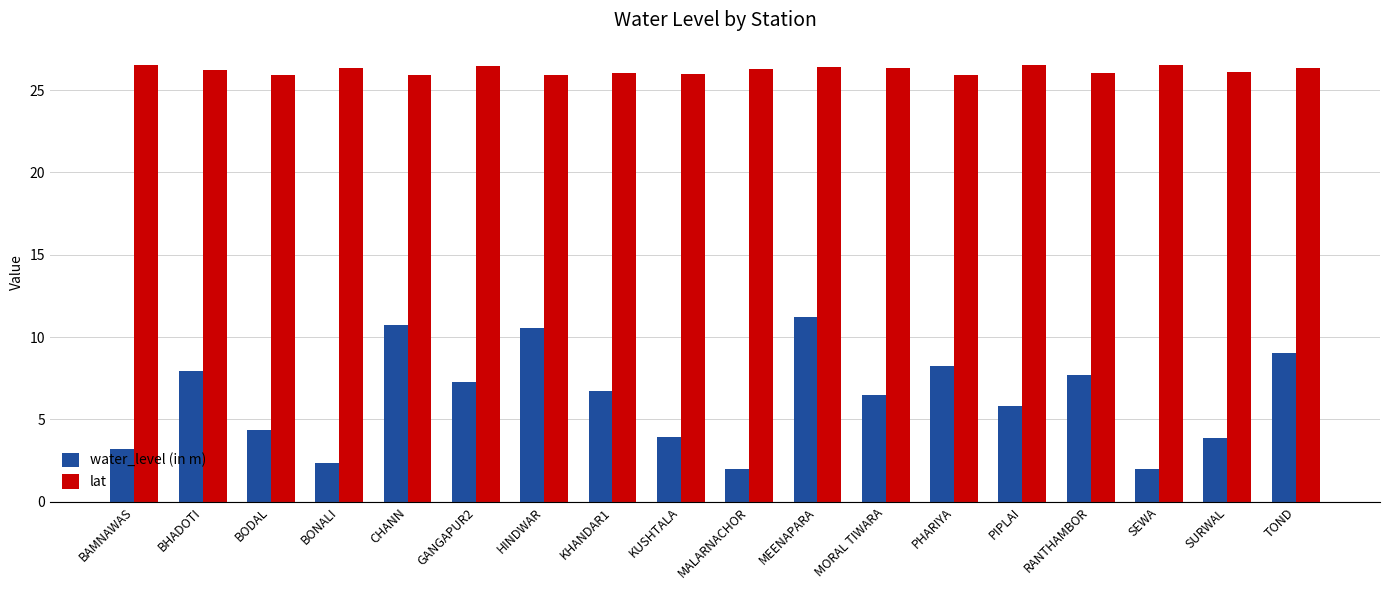

At which label is water_level (in m) closest to 6?

PIPLAI